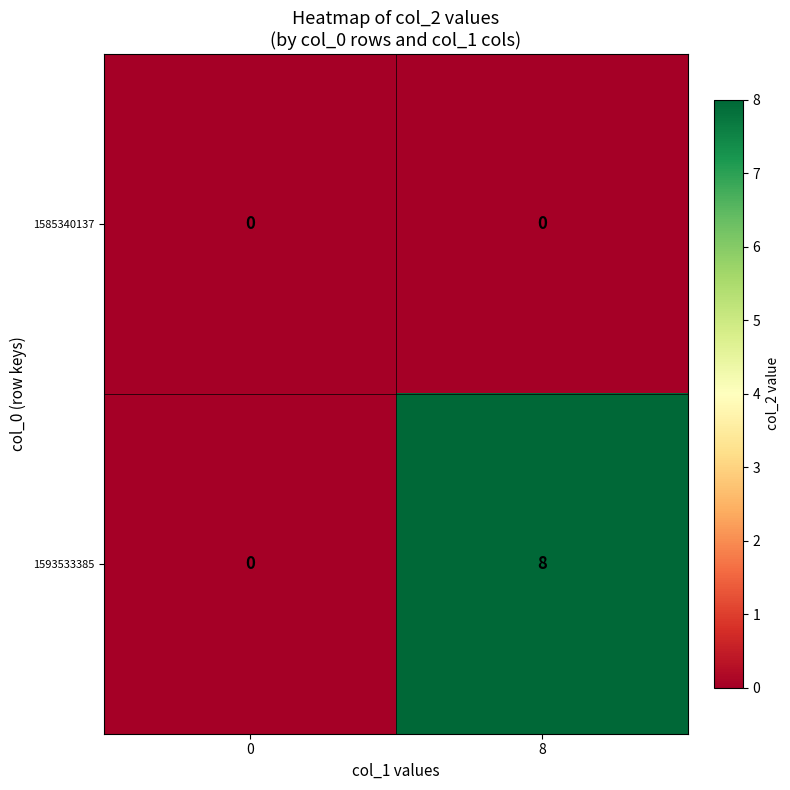

At how many categories does at least one series exceed 2?

1